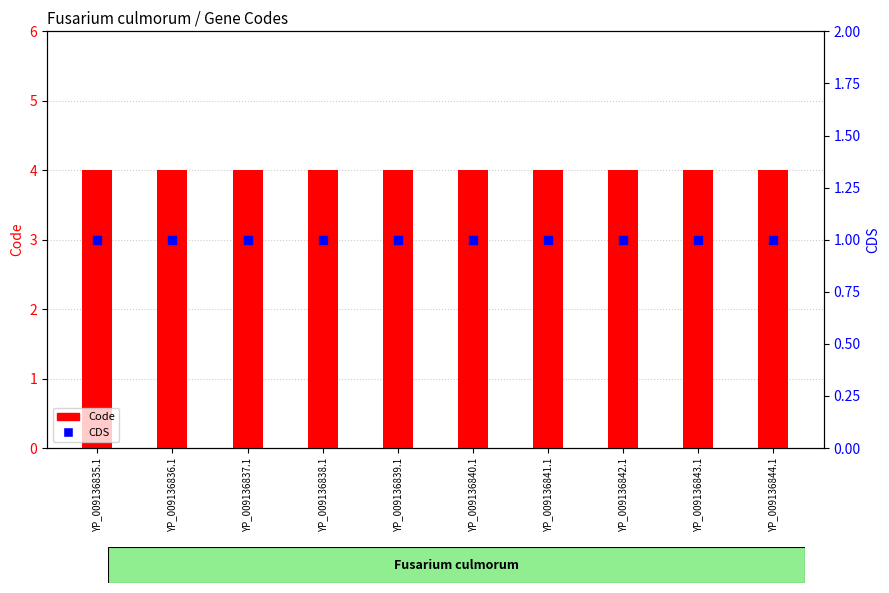

What is the total value across all series at YP_009136842.1?

5